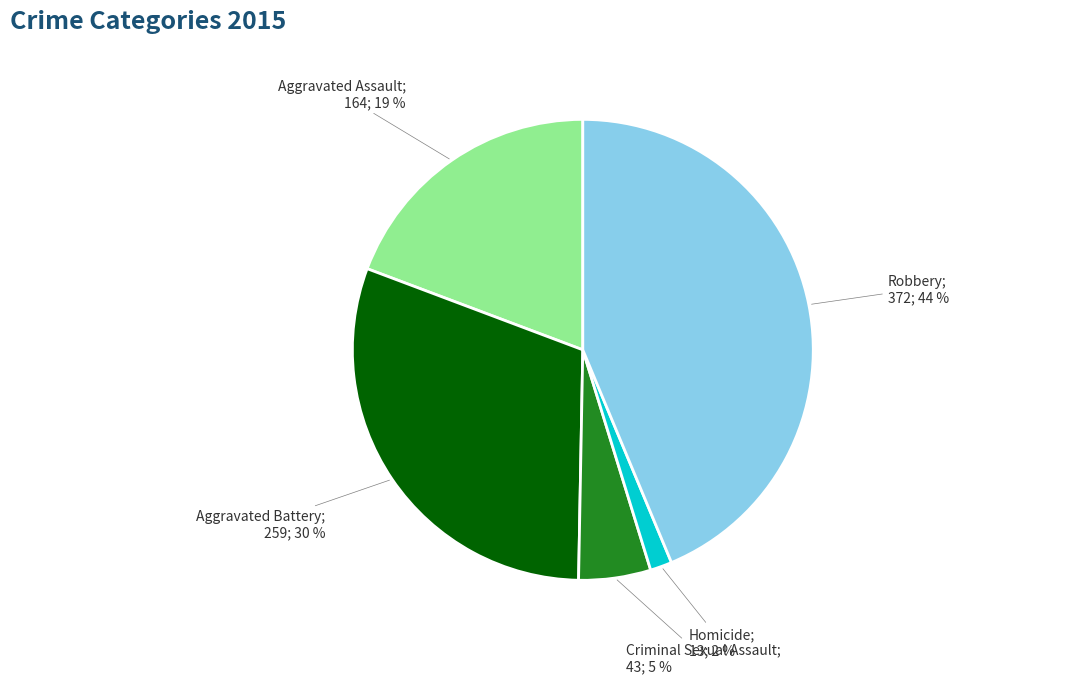

To the nearest percent, what is the average slice percentage?

20%